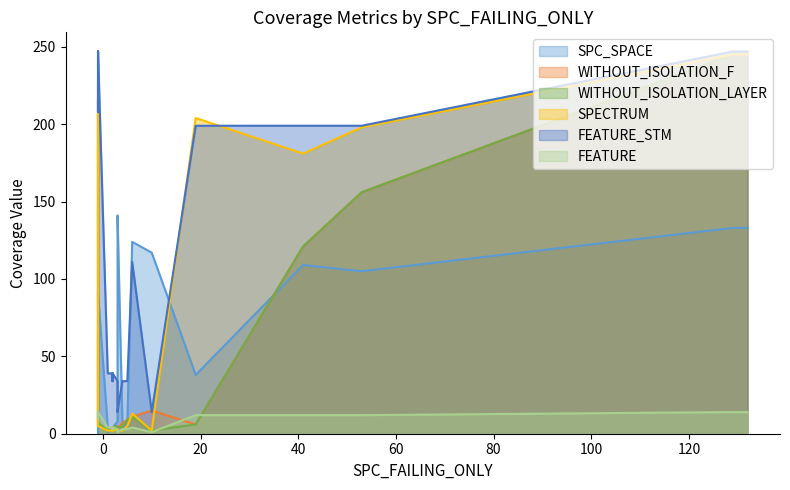

The value of SPC_SPACE at 14 is 5. True or false?

False